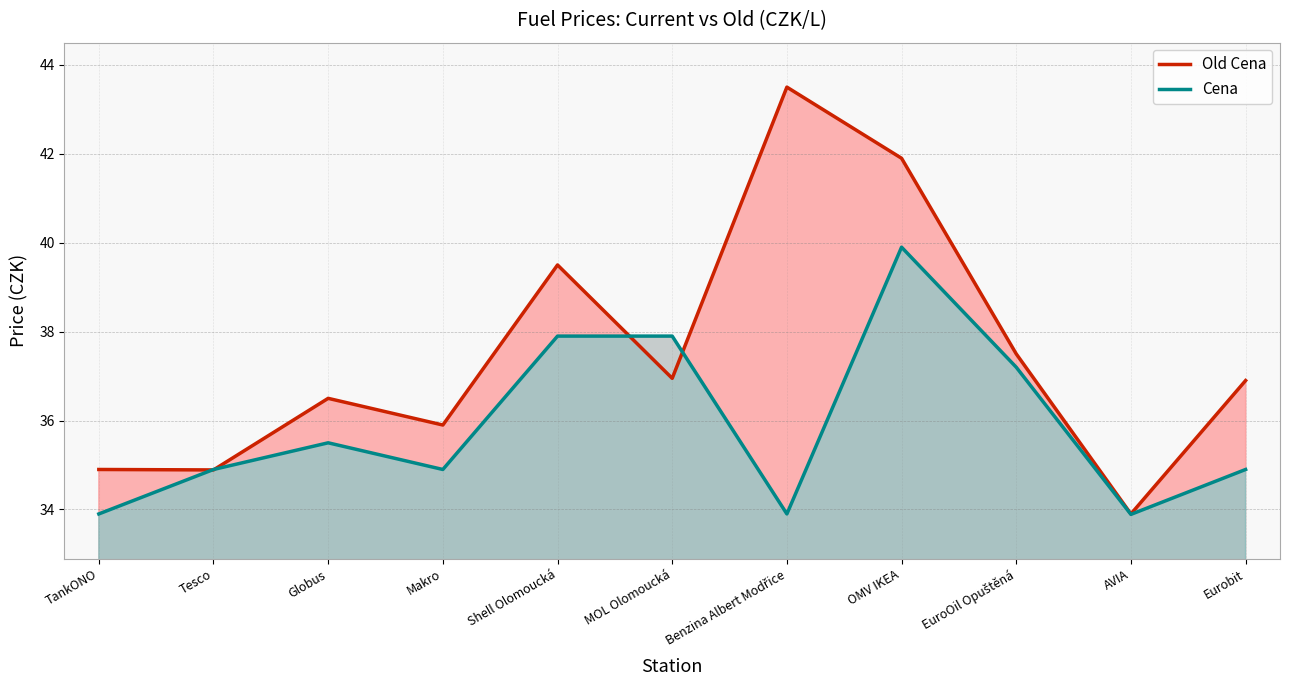

What is the lowest value of the Old Cena series?

33.9